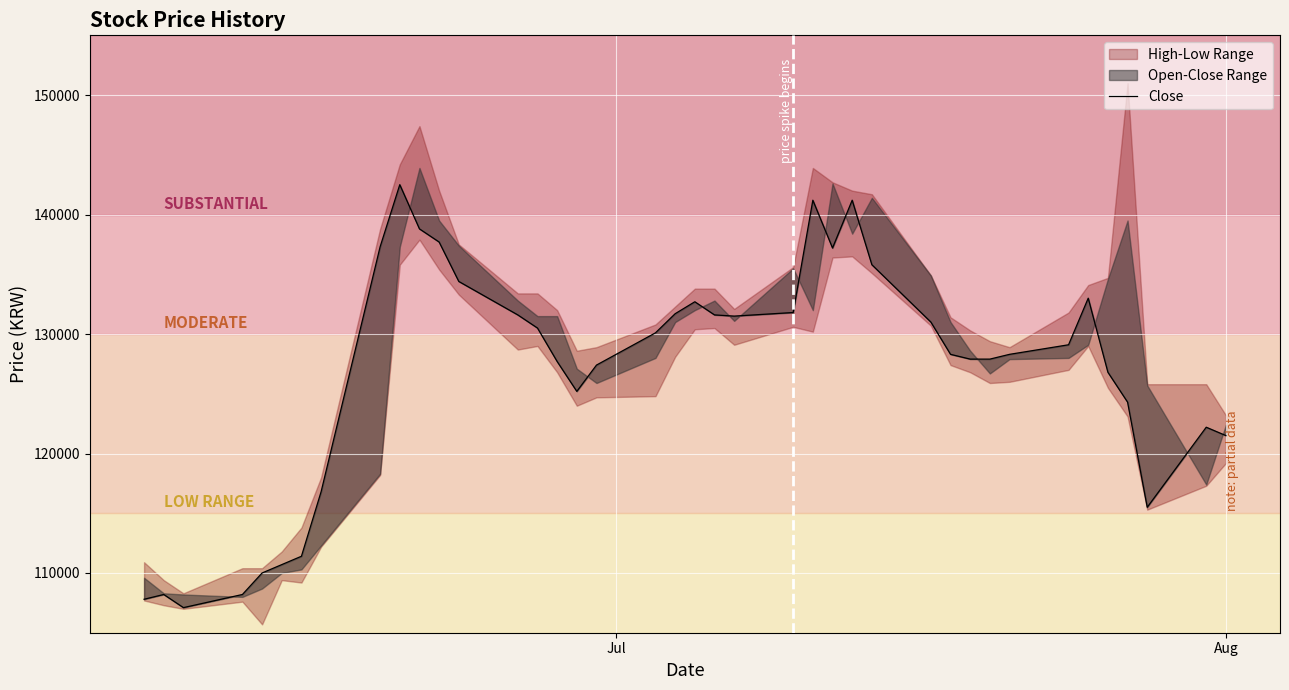

What is the smallest value displayed?

107100